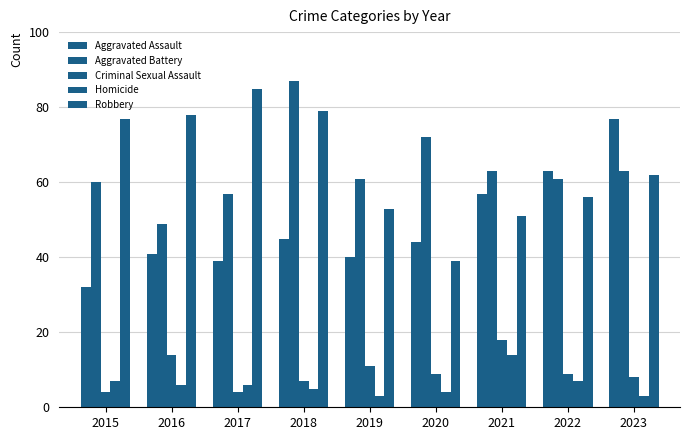

Rank the series at 2022 from lowest to highest value.

Homicide, Criminal Sexual Assault, Robbery, Aggravated Battery, Aggravated Assault